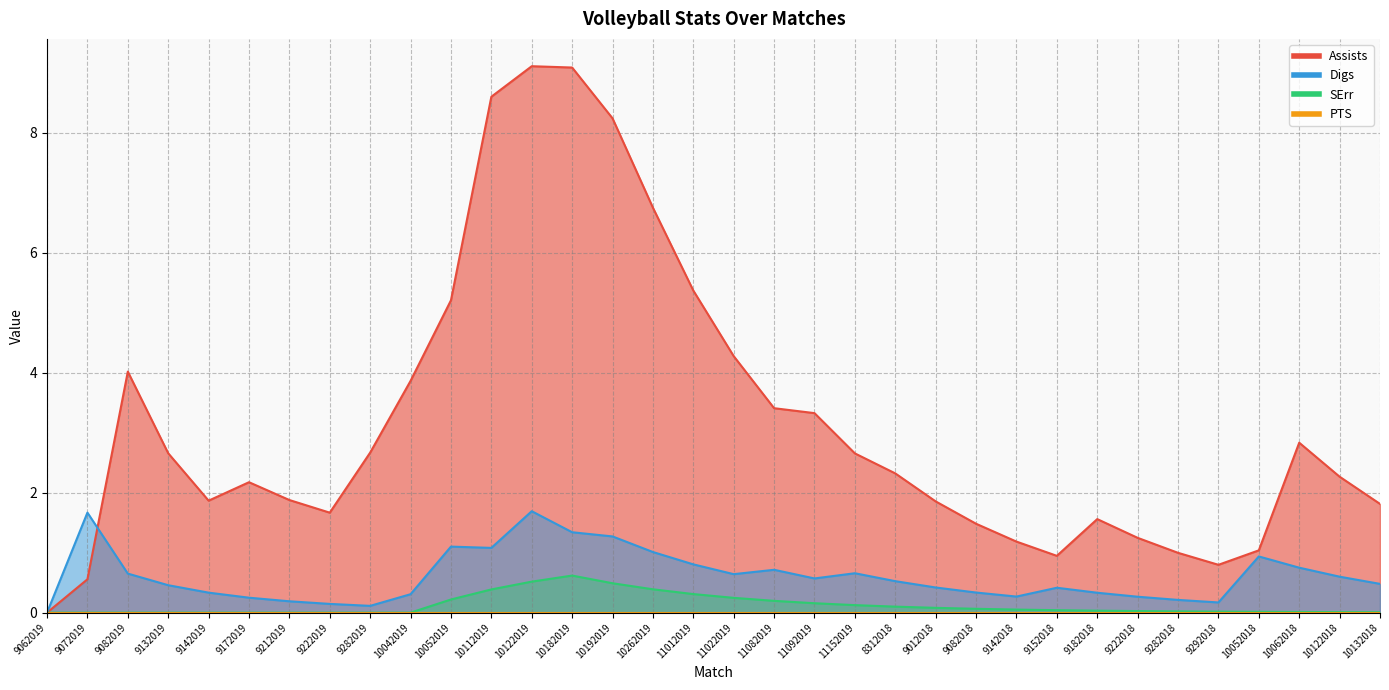

At 9062019, list the series in order from largest to smallest.

Assists, Digs, SErr